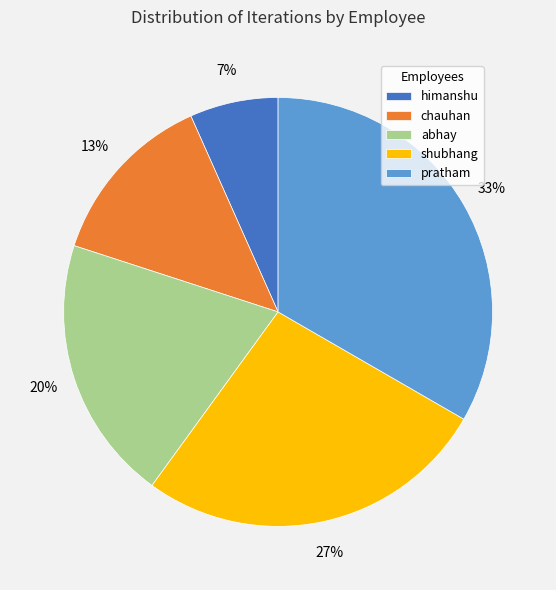

Is there a majority slice in this chart?

No